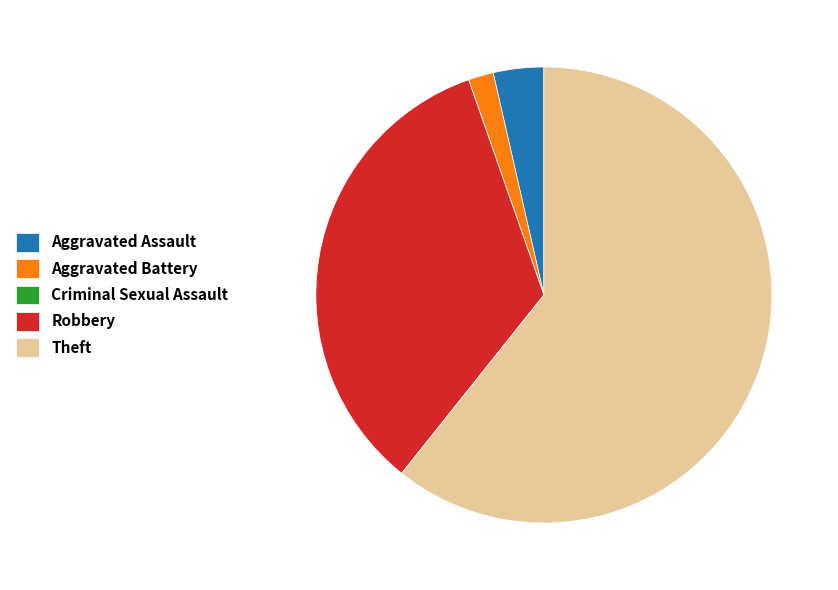

True or false: Aggravated Assault accounts for 17% of the total.

False